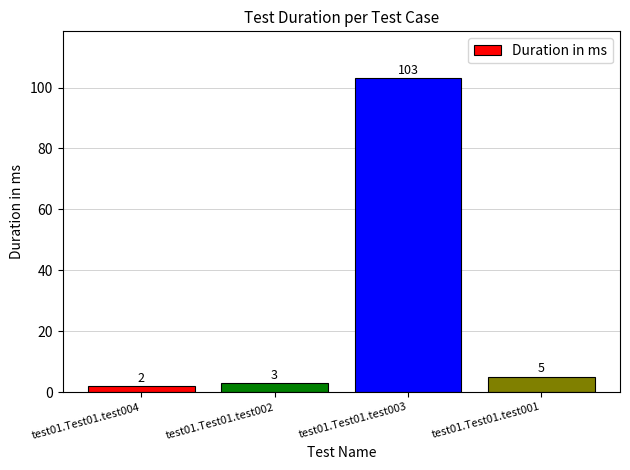

Is it true that the value at test01.Test01.test001 is 1?

False